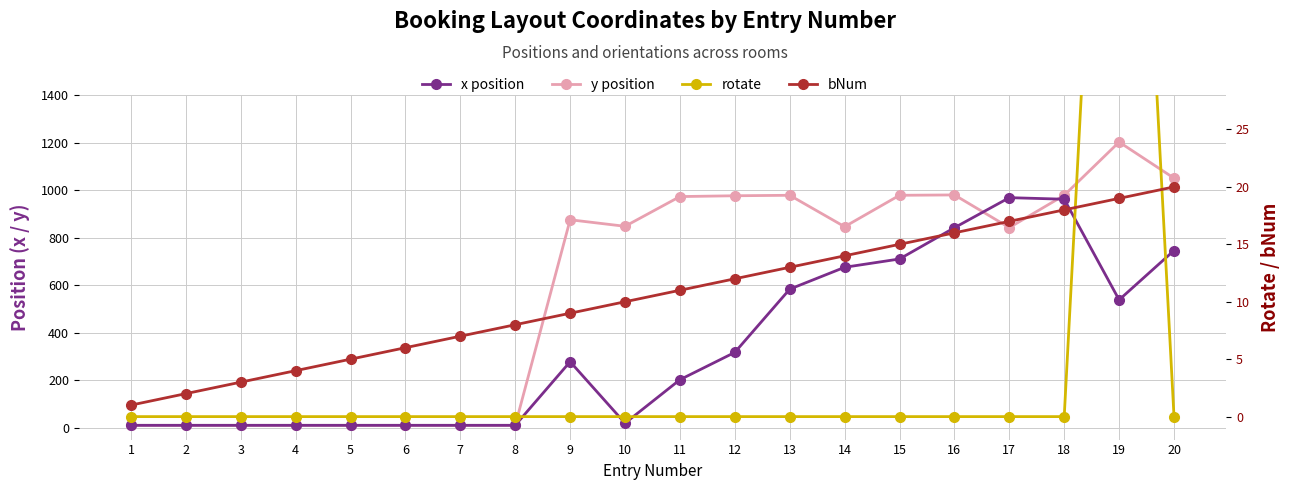

At which label does y position reach its minimum?

1